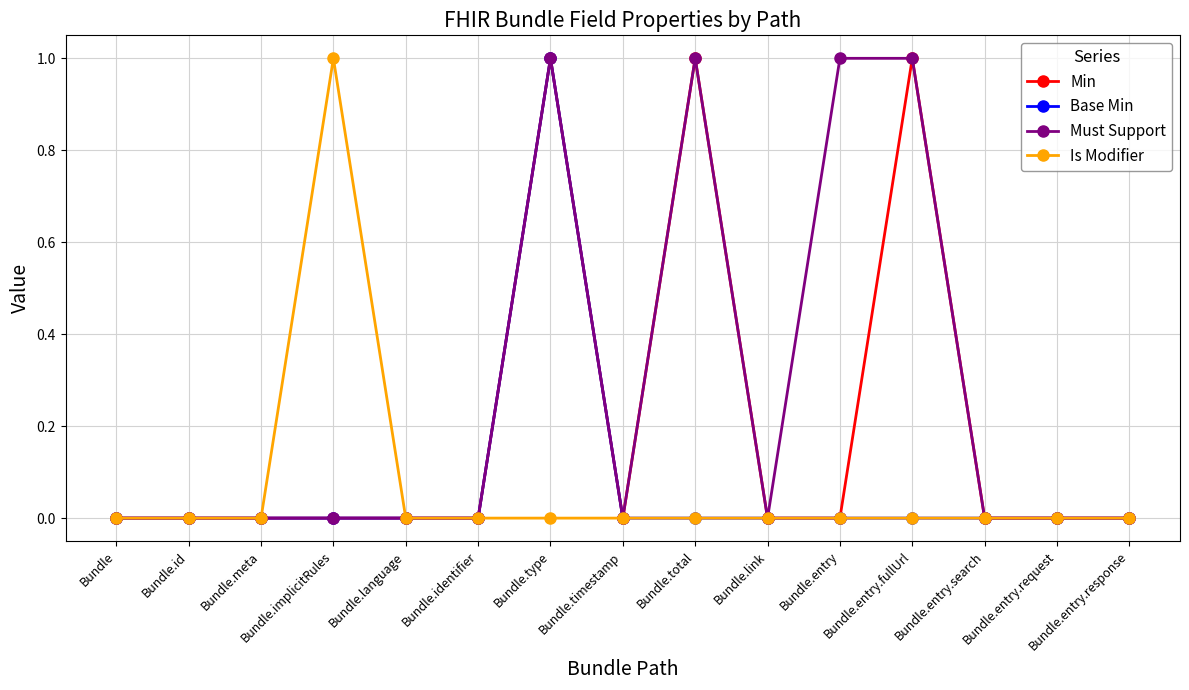

What is the maximum value shown in the chart?

1